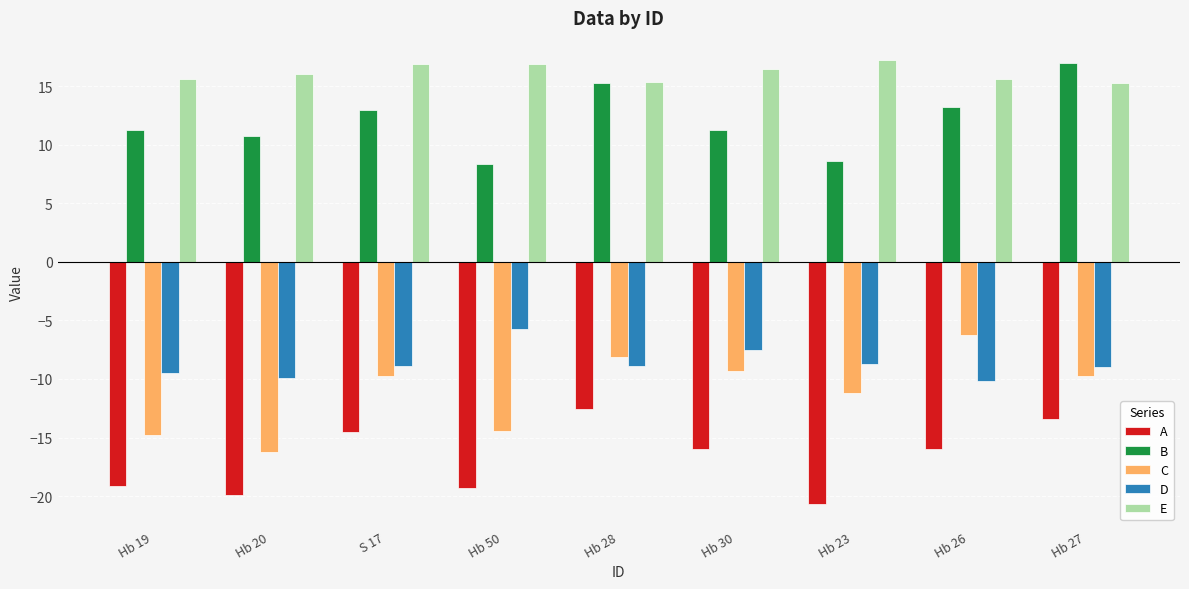

What are all the series names shown in the legend?

A, B, C, D, E